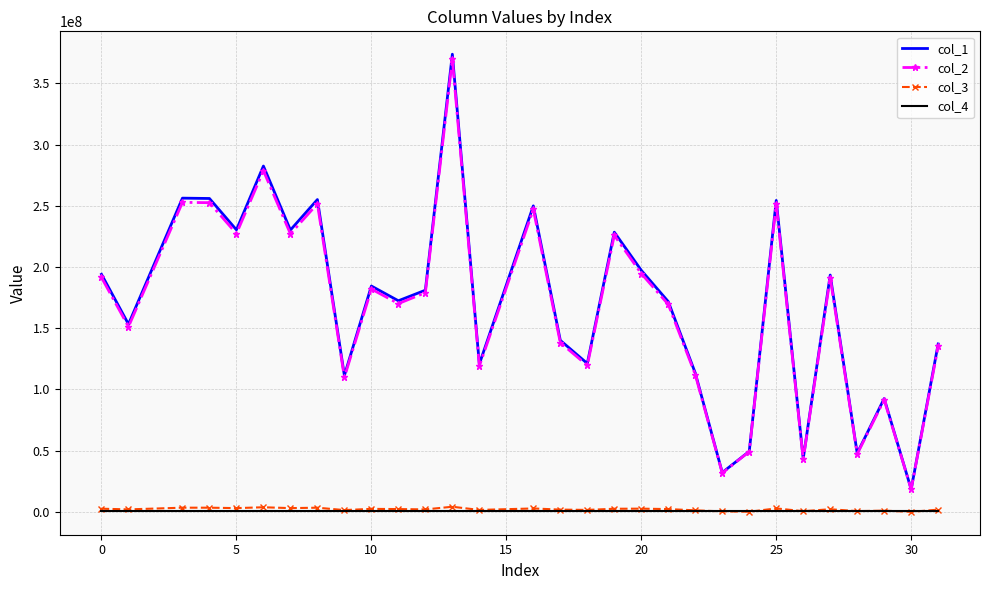

What is the average value of the col_4 series?

1000000.0